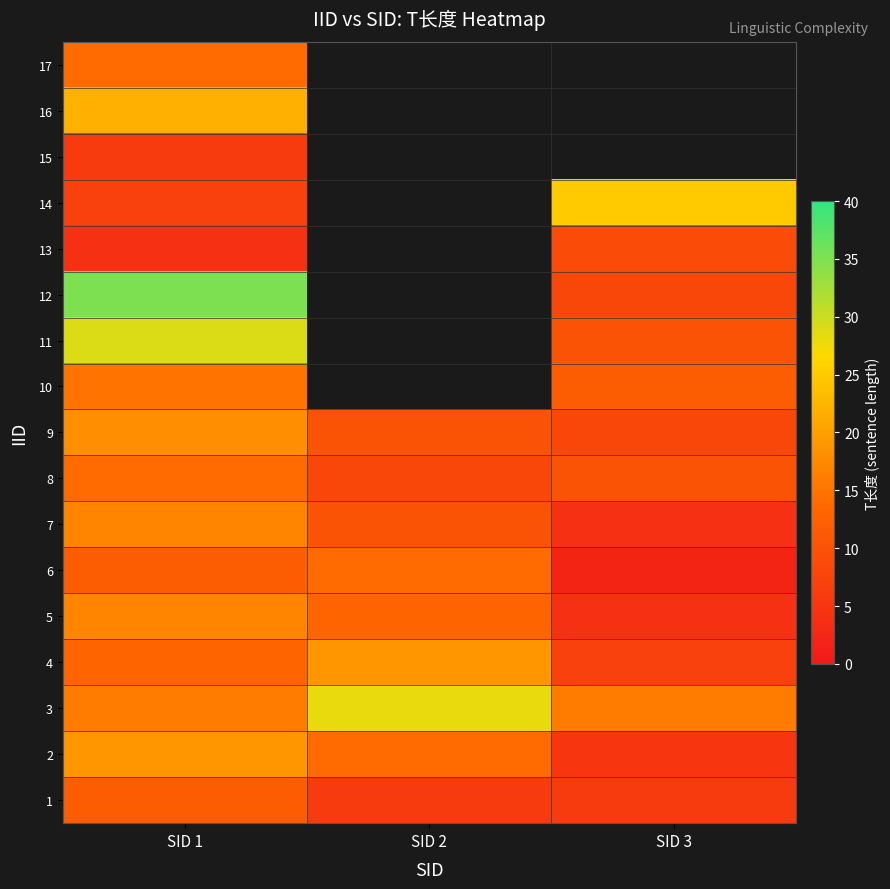

Between SID 1 and SID 3, which is larger?

SID 1